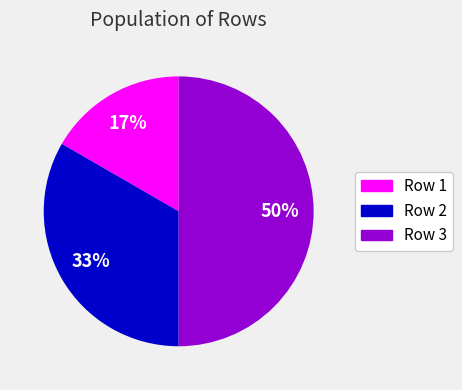

To the nearest percent, what portion does Row 3 represent?

50%